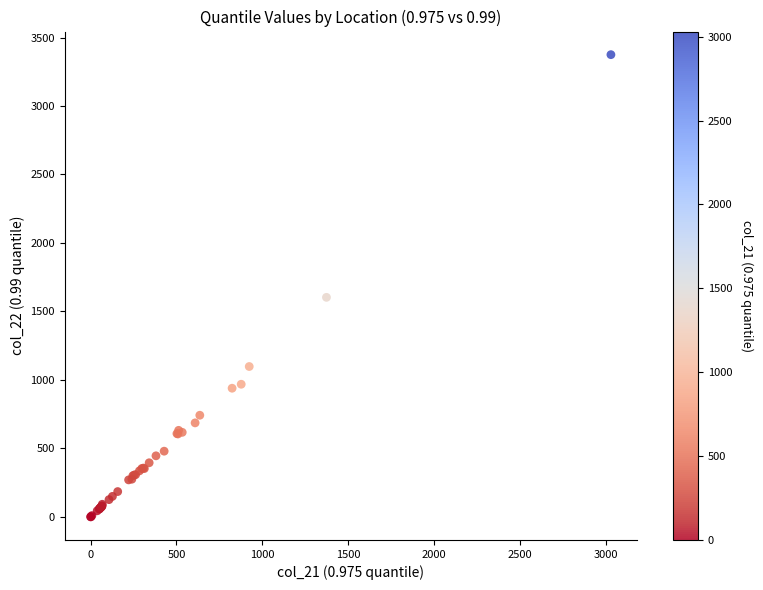

What Y value in the scatter plot is closest to 1687?

1602.9